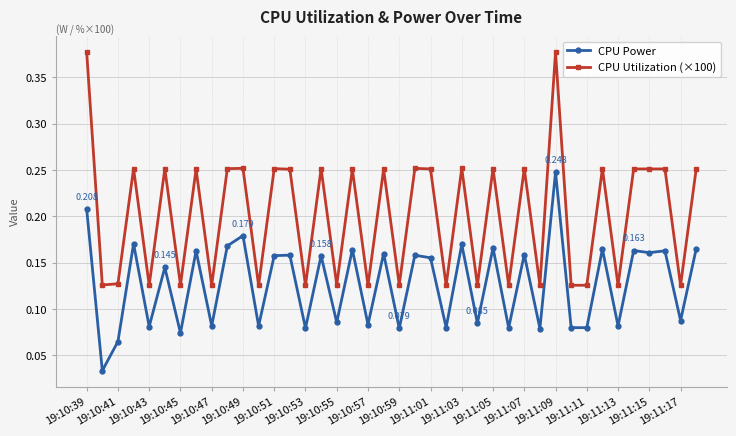

True or false: CPU Power and CPU Utilization (×100) cross at least once.

False